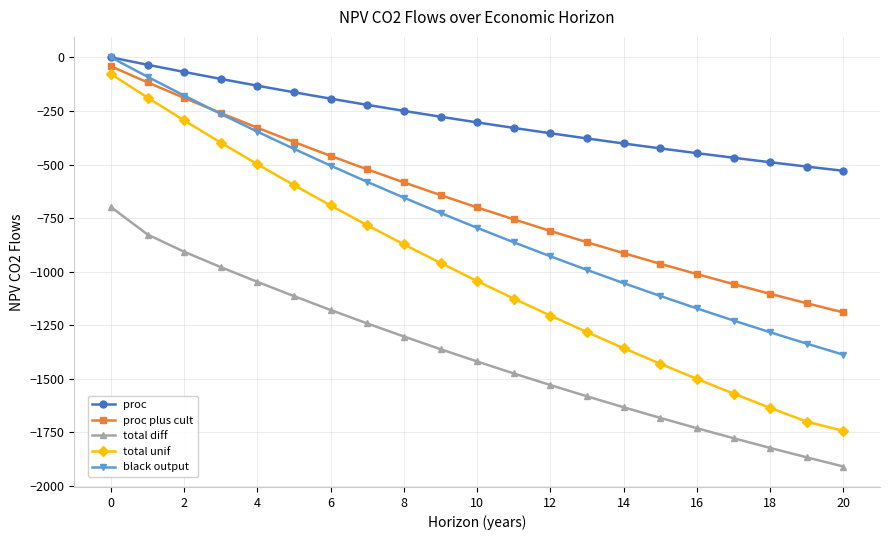

Is this an area chart (filled region under the line)?

No